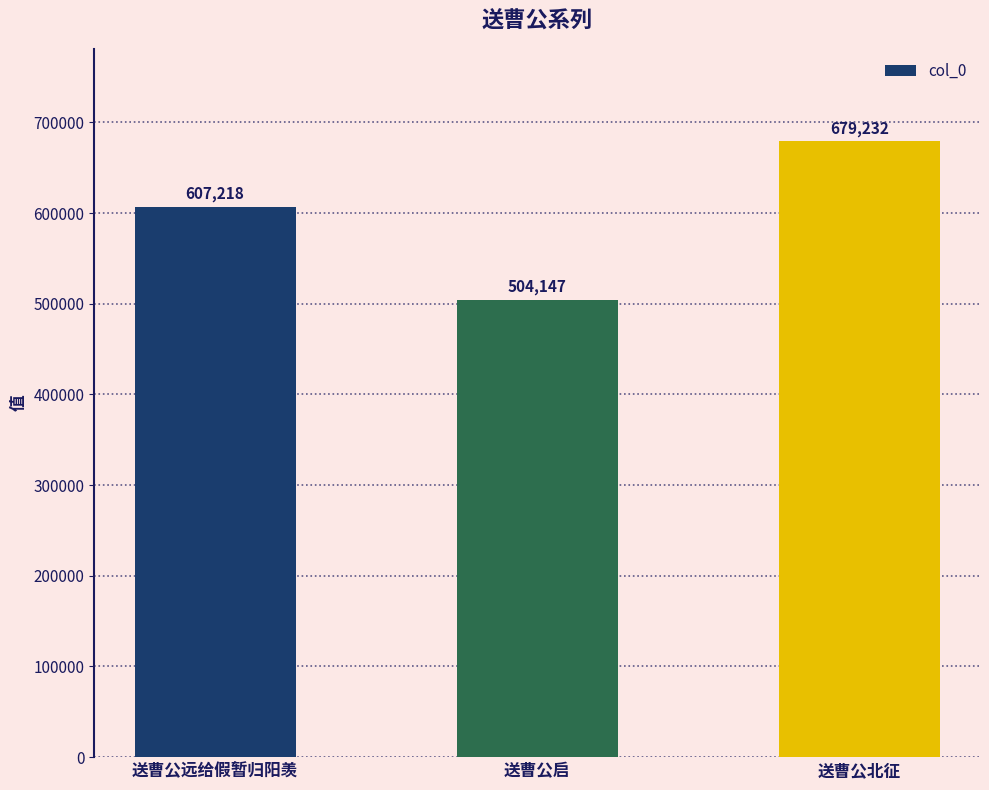

Reading left to right, transcribe all the data shown in this chart.

607218	504147	679232